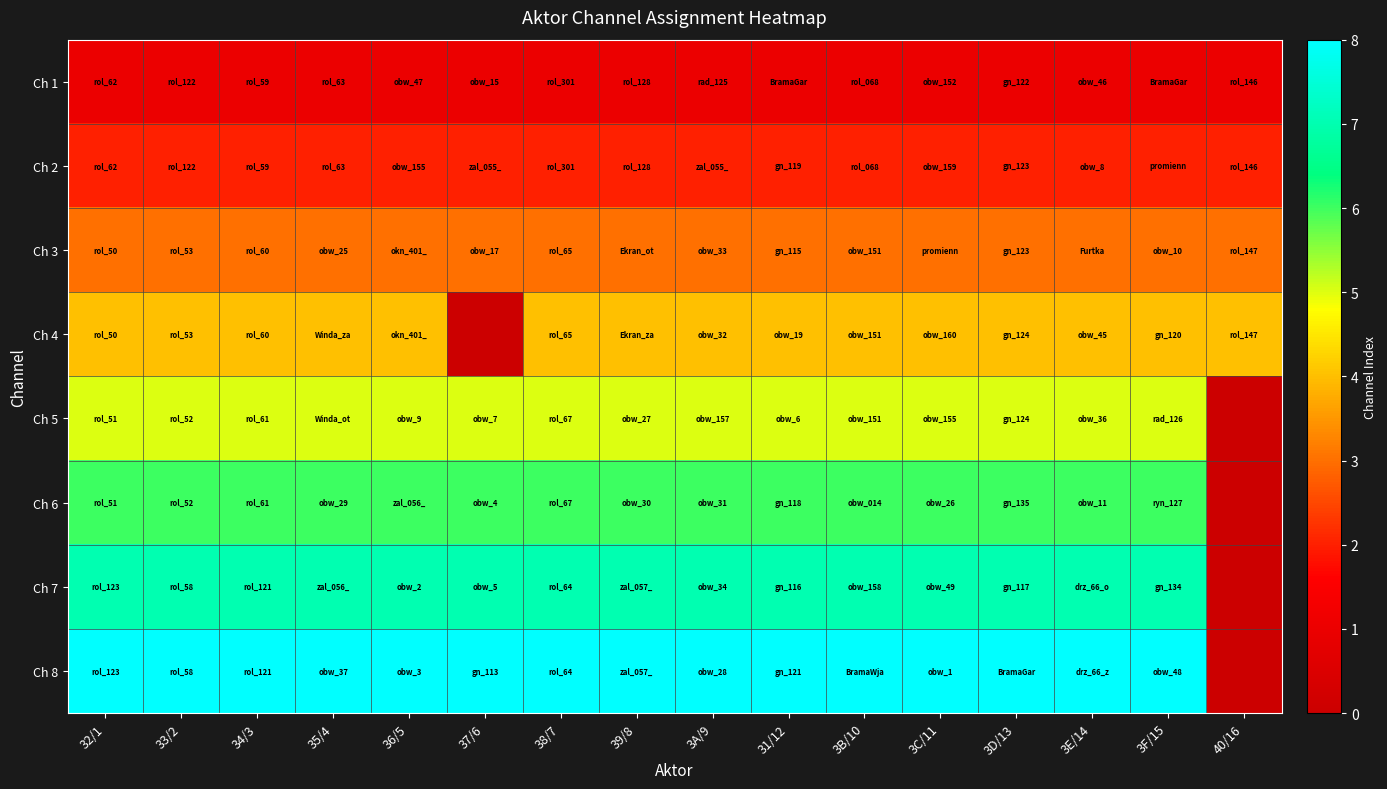

What is the difference between the highest and lowest values at 36/5?

7